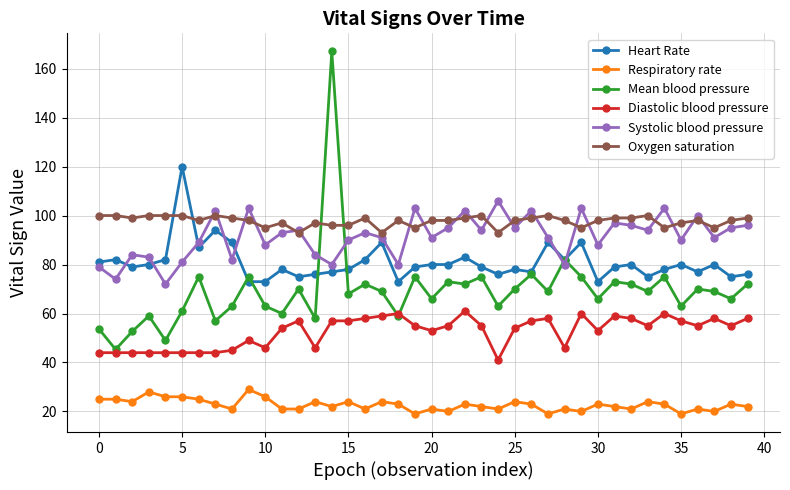

True or false: Diastolic blood pressure and Respiratory rate cross at least once.

False